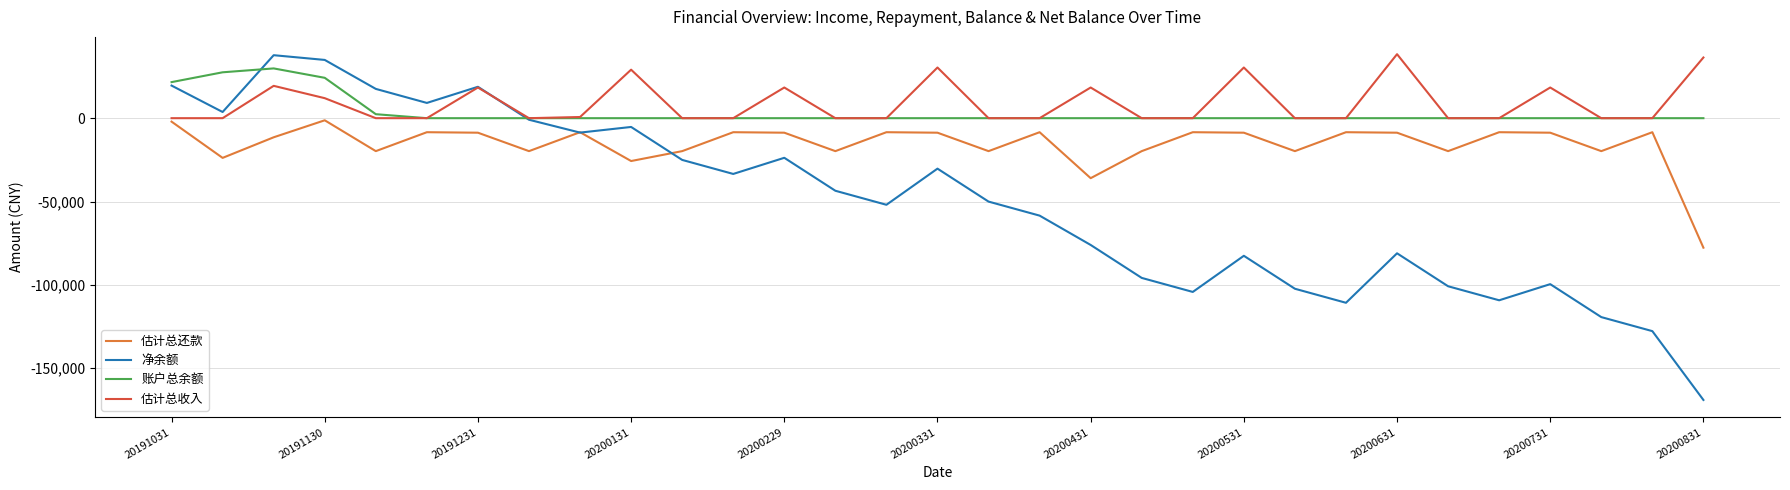

How many intersections are there between 估计总收入 and 净余额?

1